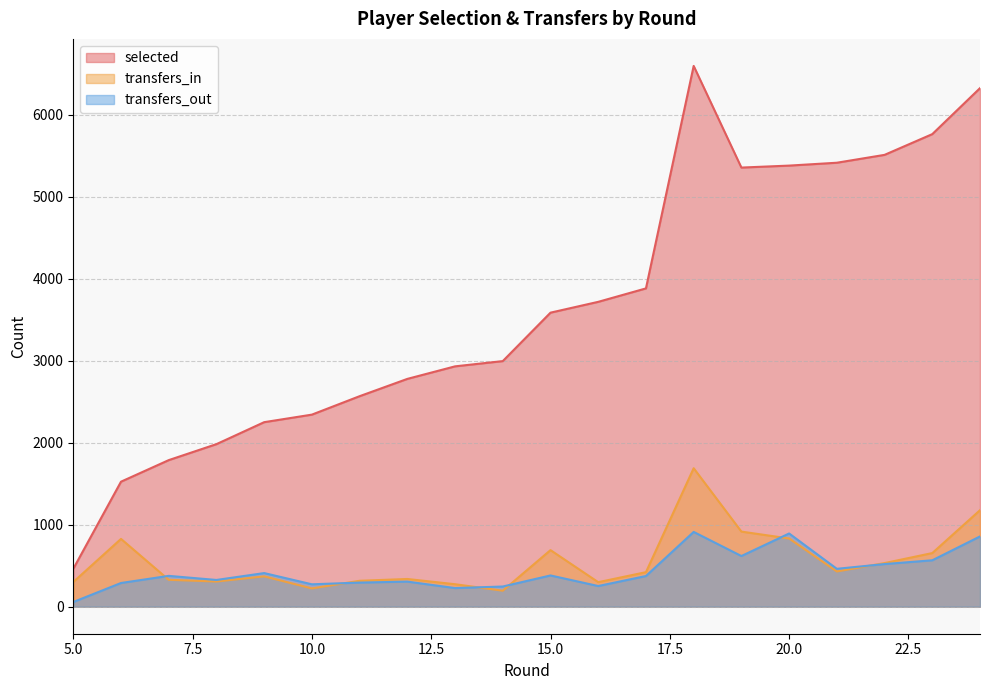

At 8, list the series in order from smallest to largest.

transfers_in, transfers_out, selected